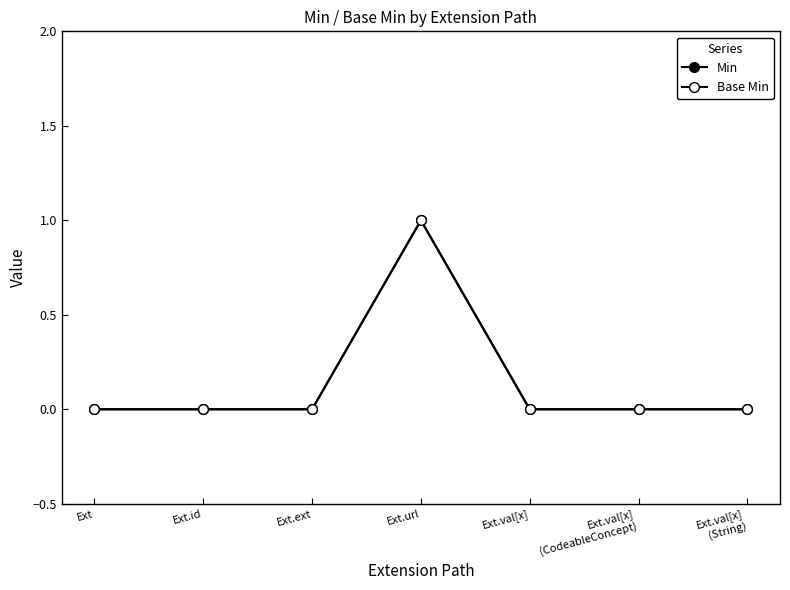

How many interior local peaks does the Base Min series have?

1